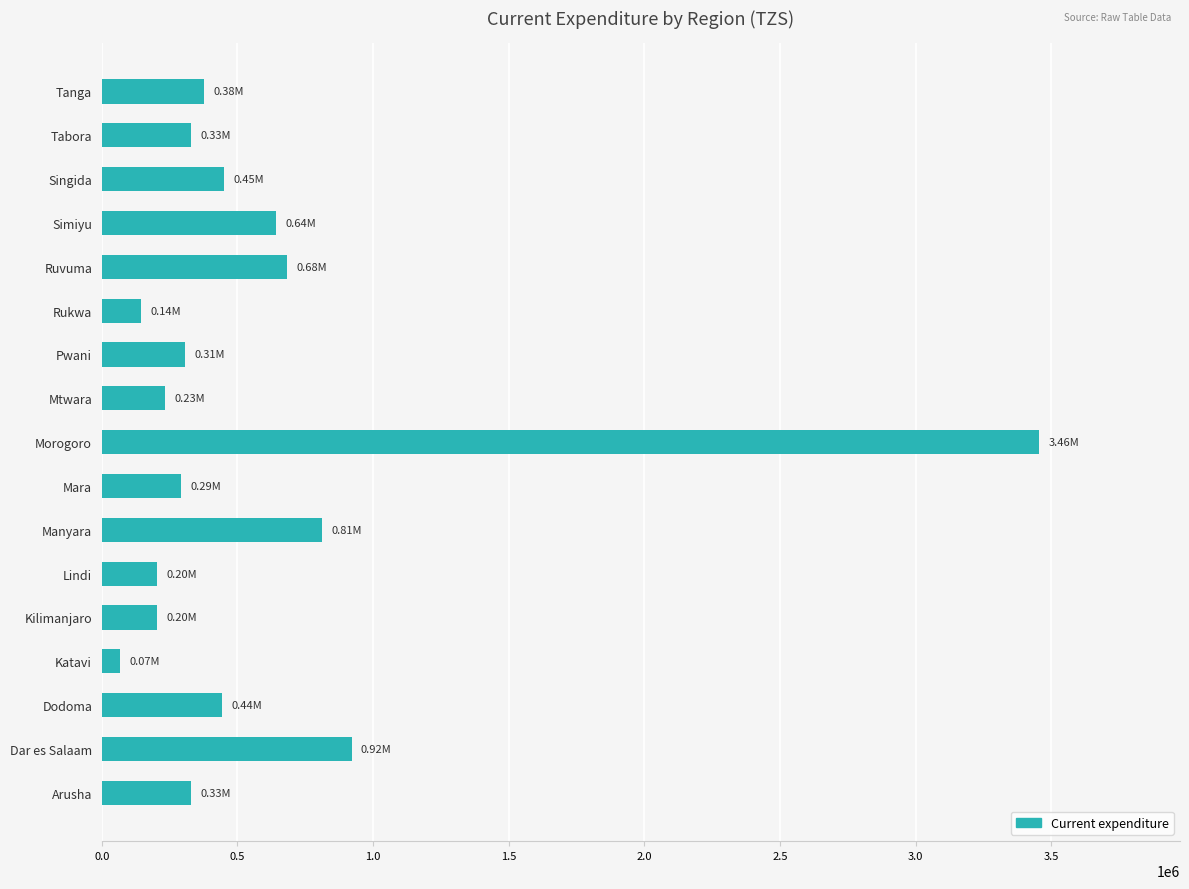

What is the smallest value displayed?

65831.2